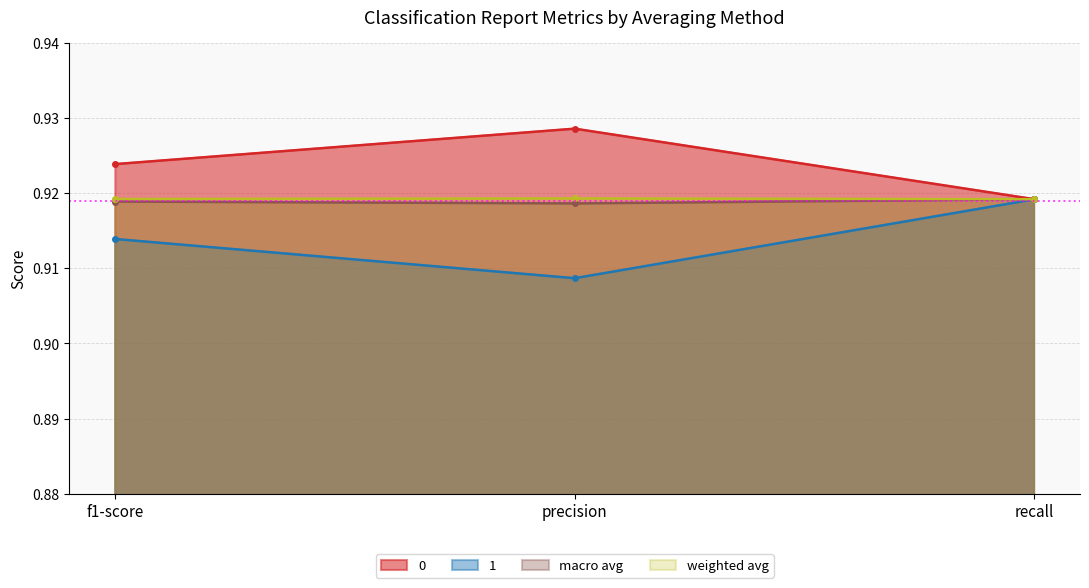

Does the chart have visible grid lines?

Yes